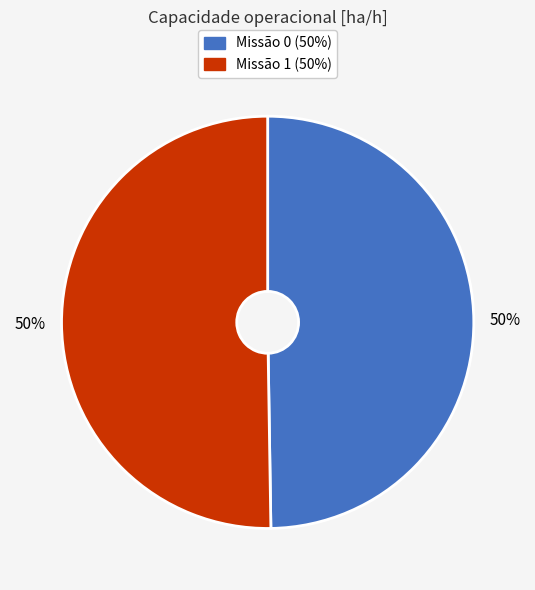

To the nearest percent, what is the average slice percentage?

50%